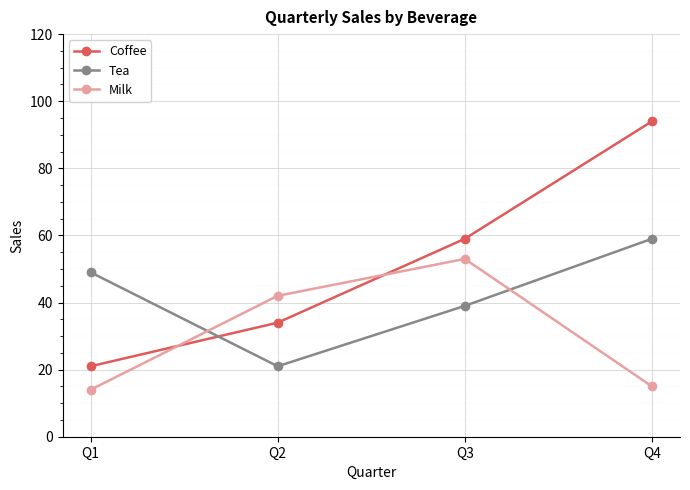

Which series has the largest total across all categories?

Coffee